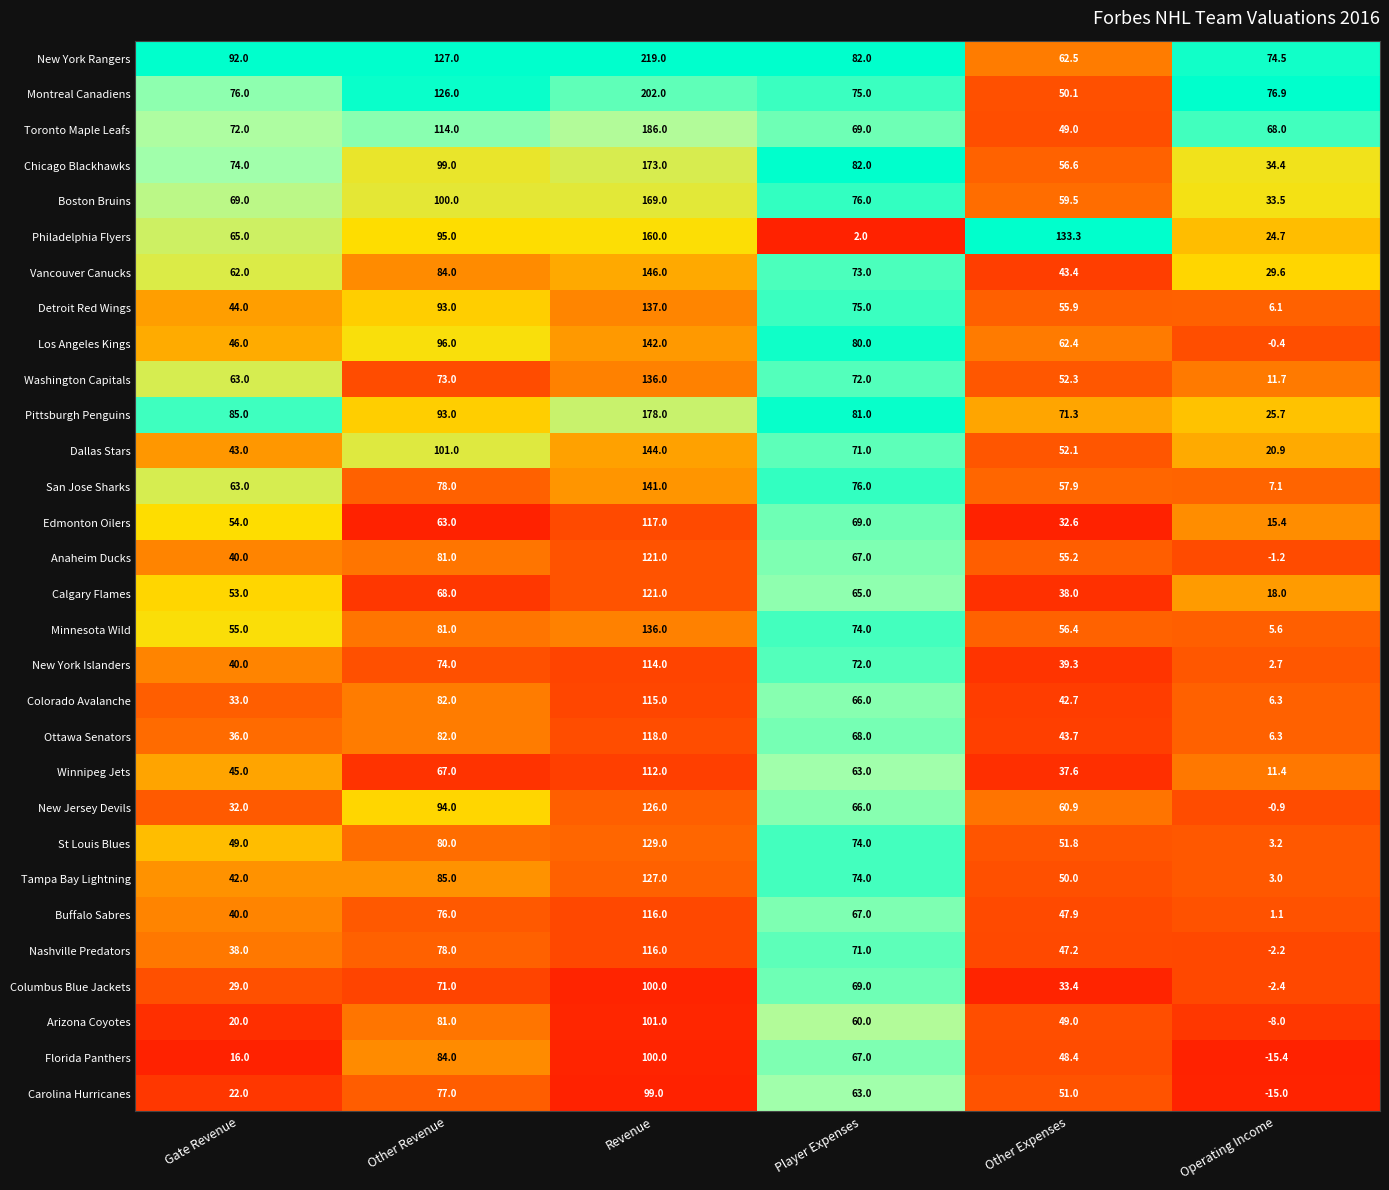

The Florida Panthers series shows 84.0 at Other Revenue. True or false?

True